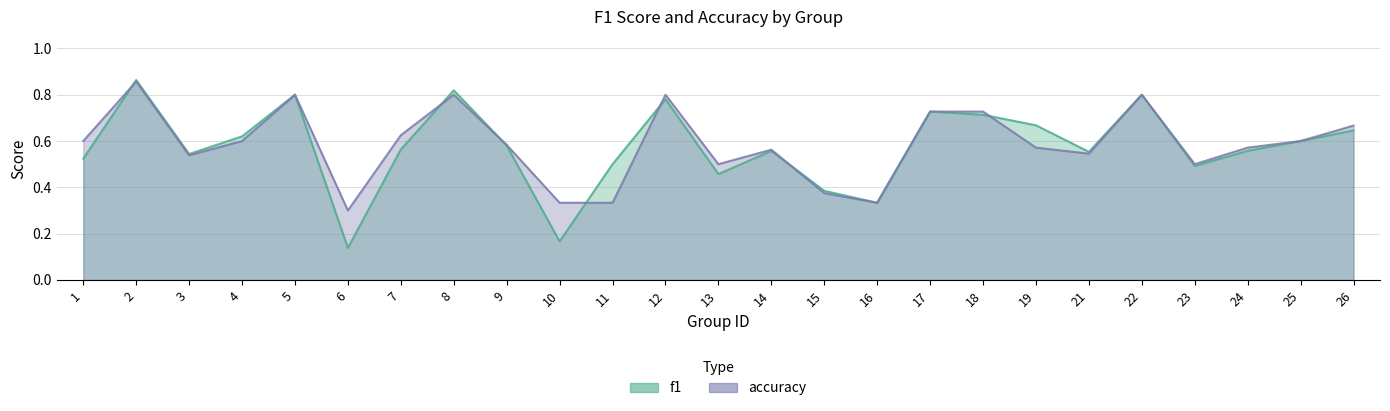

How many times do accuracy and f1 cross each other?

7